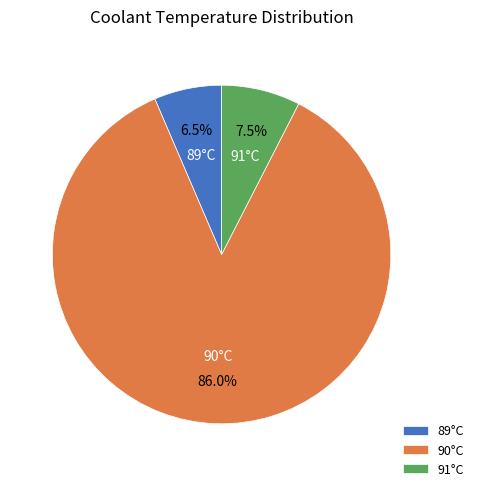

Rank the categories by value from highest to lowest.

90°C, 91°C, 89°C